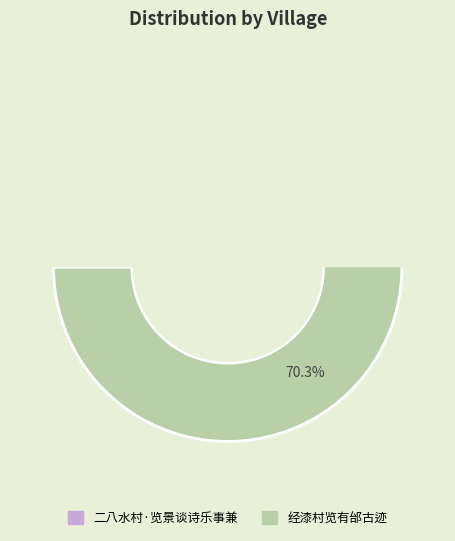

Is there a majority slice in this chart?

Yes